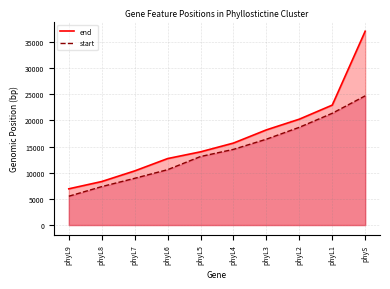

True or false: end and start cross at least once.

False